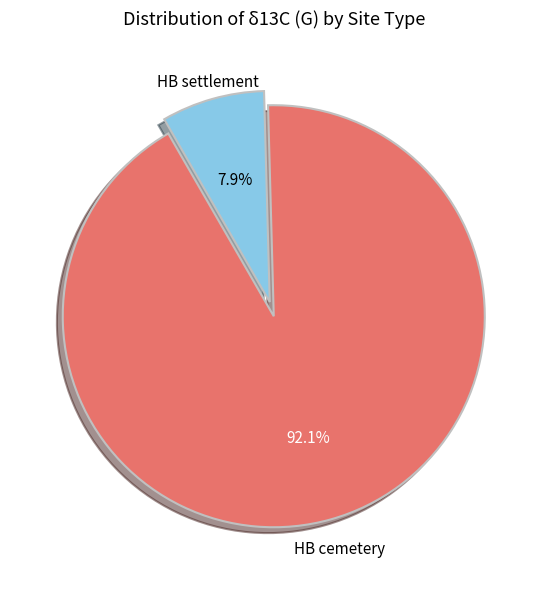

Is there a majority slice in this chart?

Yes